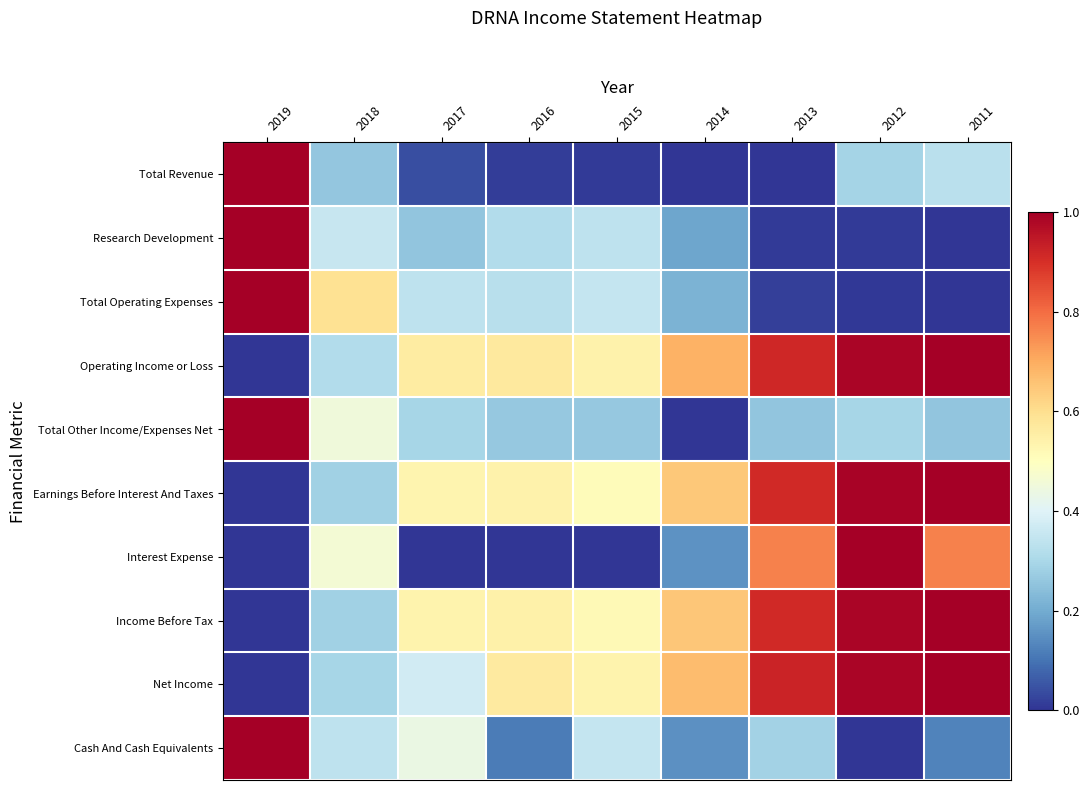

Rank the series by their maximum value, from highest to lowest.

Total Revenue, Research Development, Total Operating Expenses, Operating Income or Loss, Total Other Income/Expenses Net, Earnings Before Interest And Taxes, Interest Expense, Income Before Tax, Net Income, Cash And Cash Equivalents